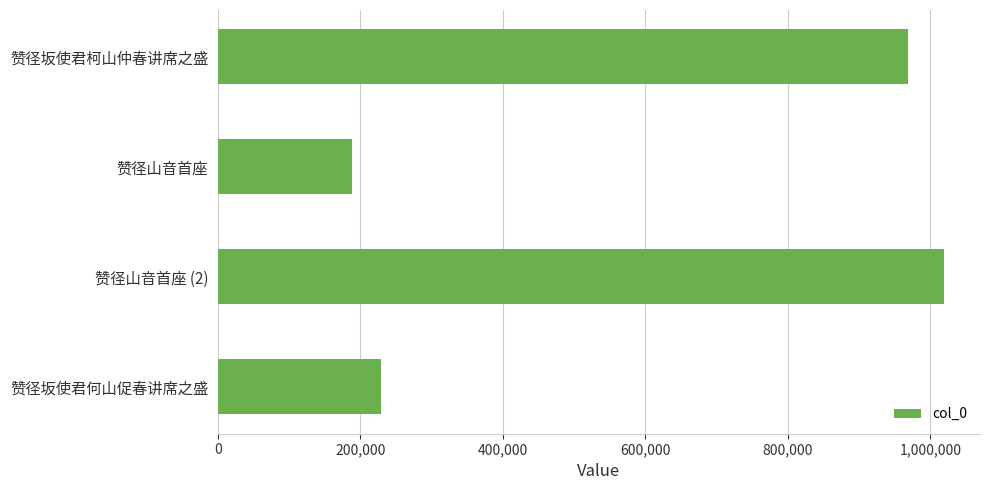

Which has a higher value, 赞径坂使君柯山仲春讲席之盛 or 赞径山音首座 (2)?

赞径山音首座 (2)